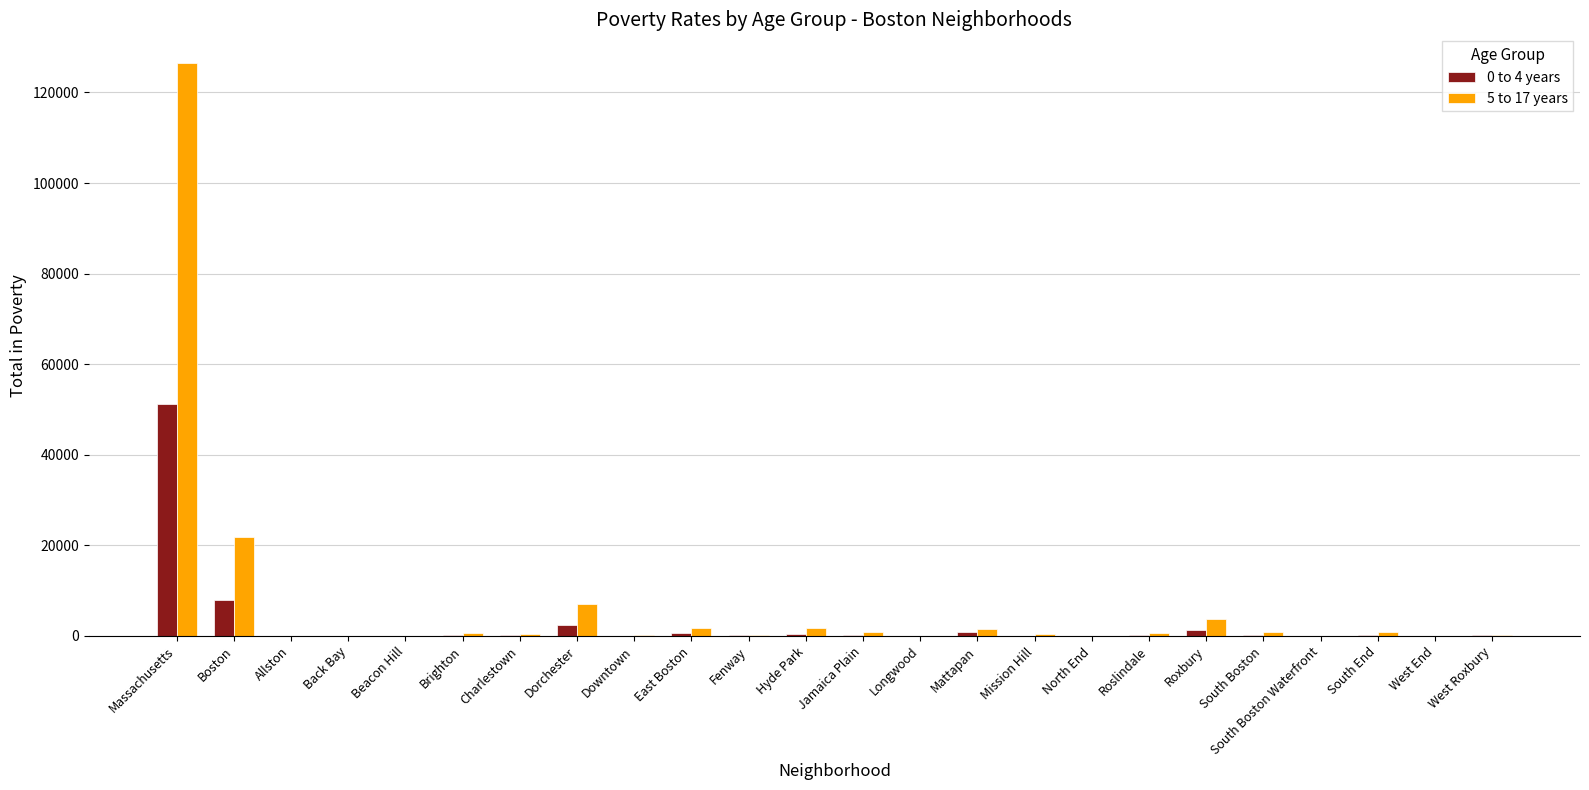

What is the maximum value shown in the chart?

126495